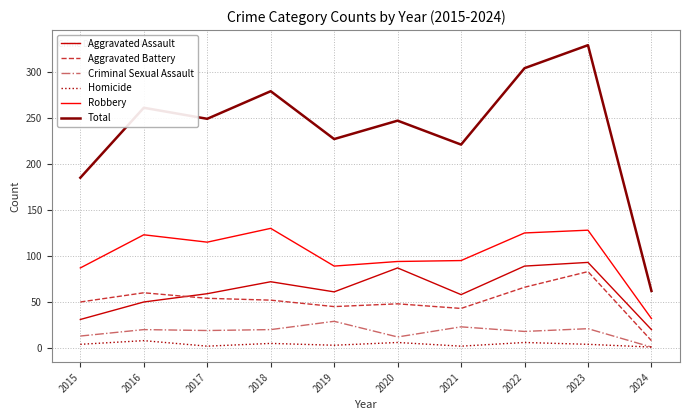

True or false: Aggravated Battery and Homicide cross at least once.

False